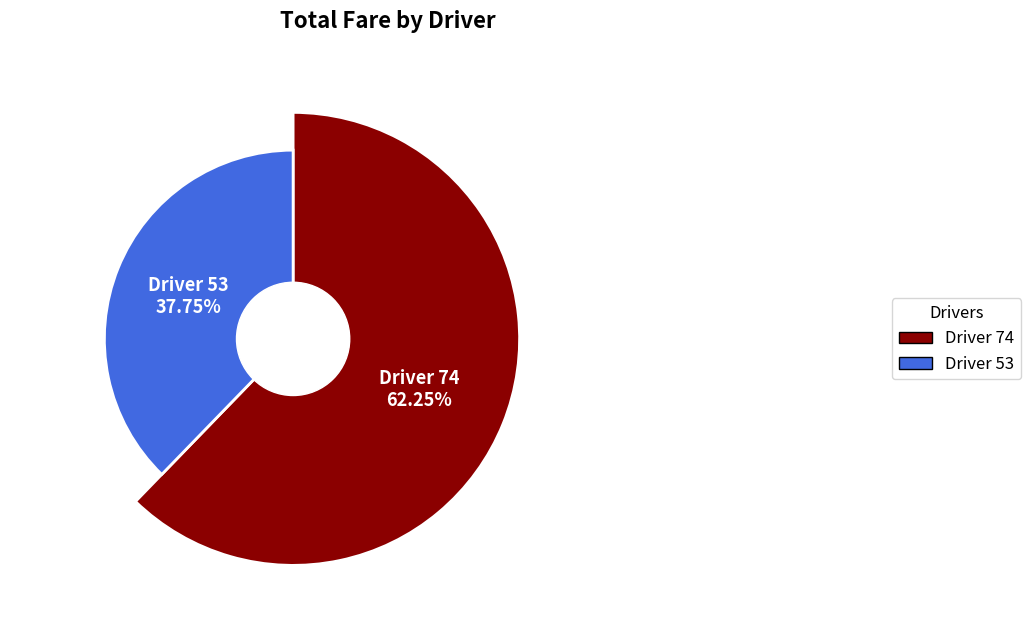

Which slice represents more than half of the pie?

74